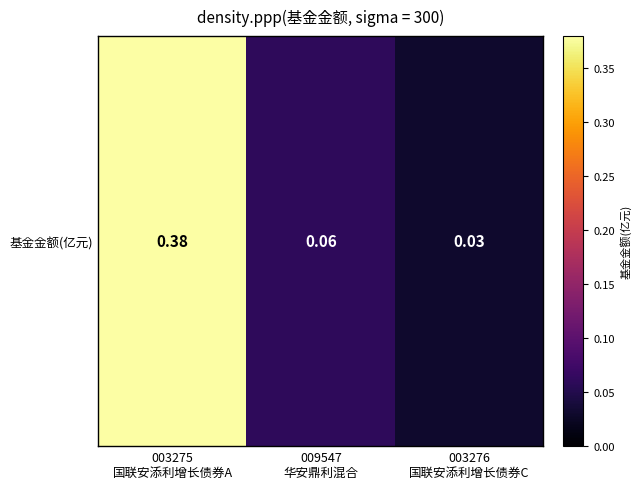

What is the change in value from 003275
国联安添利增长债券A to 009547
华安鼎利混合?

-0.3